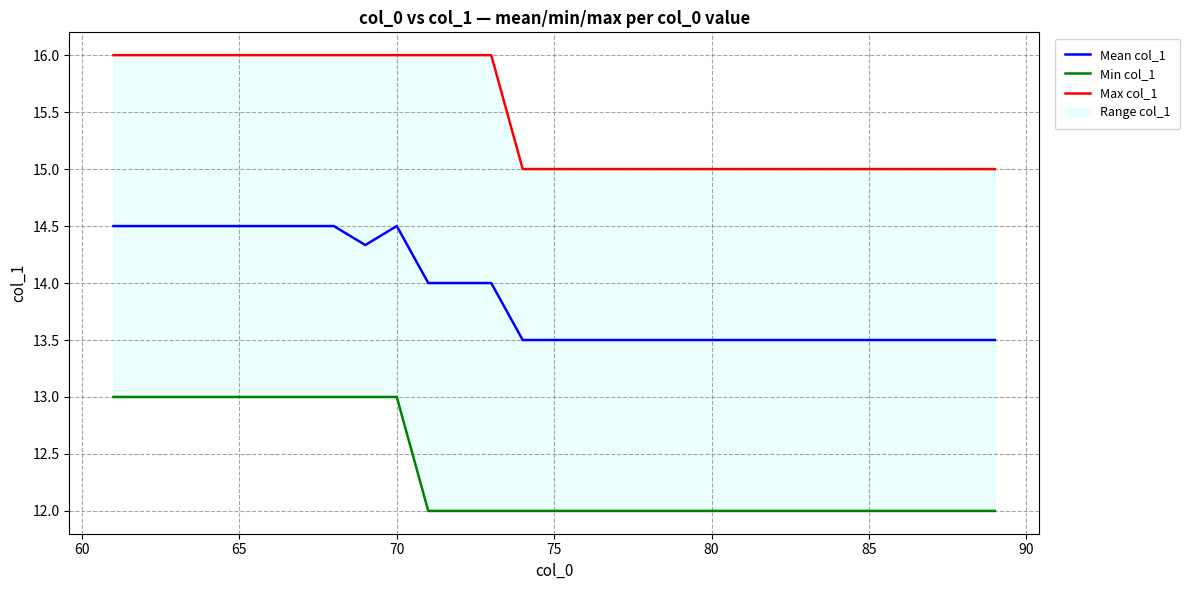

What is the highest value of the Mean col_1 series?

14.5